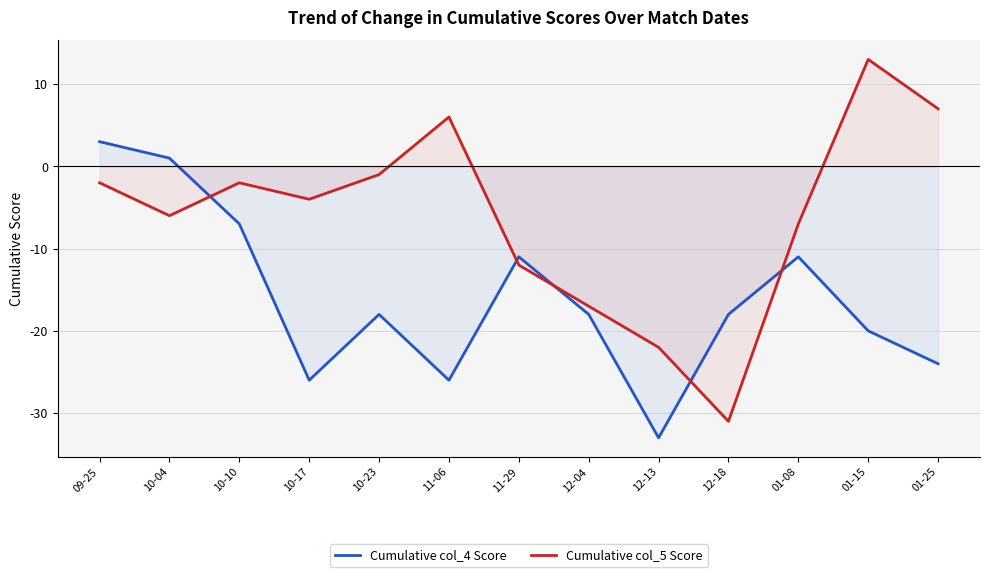

What is the total value across all series at 12-18?

-49